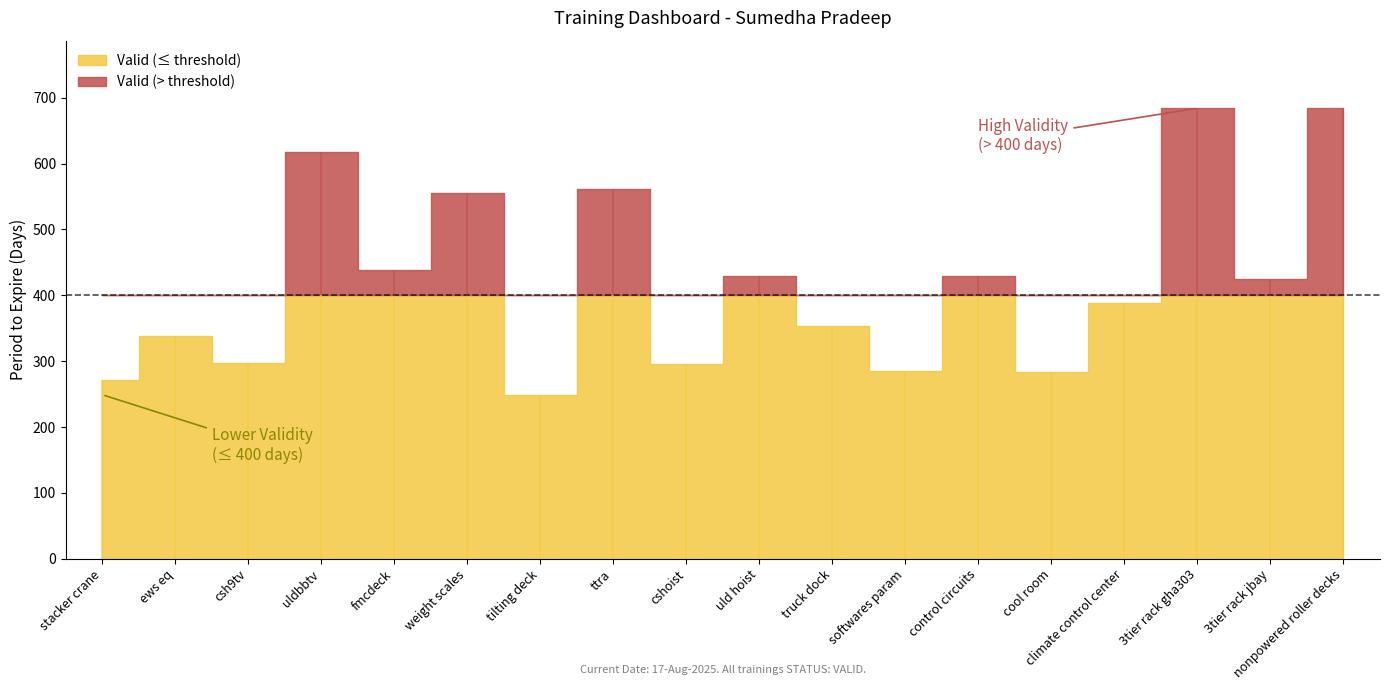

Which category has the lowest value across all series?

tilting deck